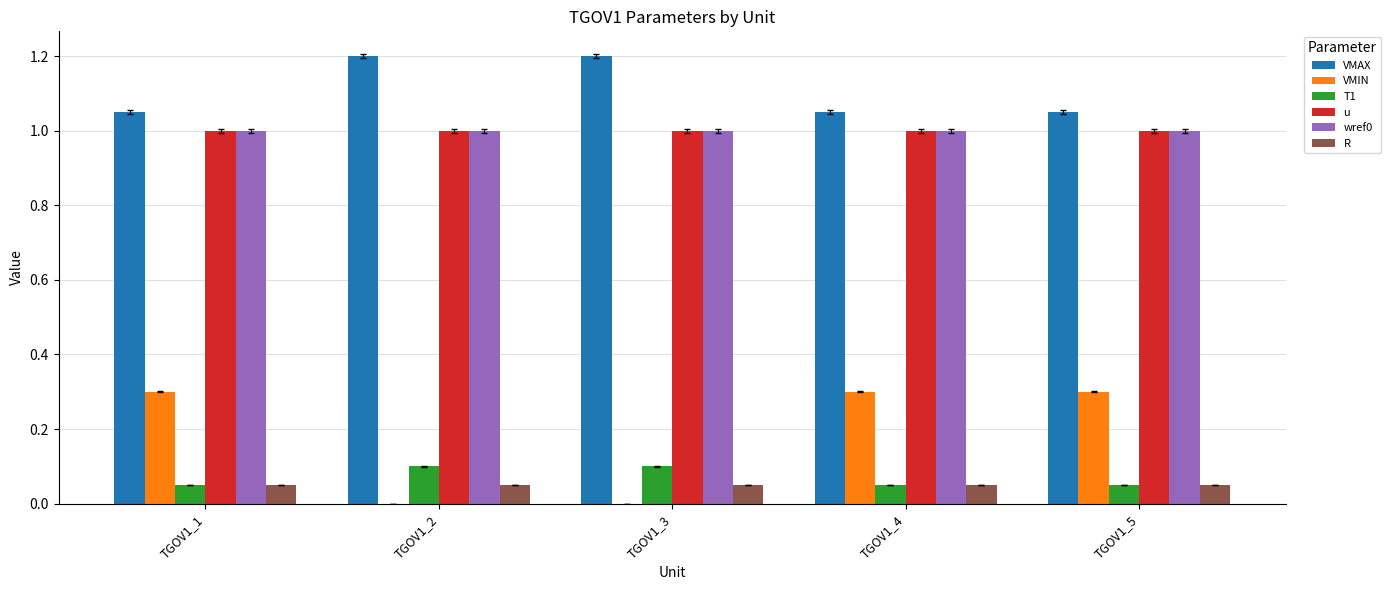

The wref0 series shows 0.5 at TGOV1_2. True or false?

False